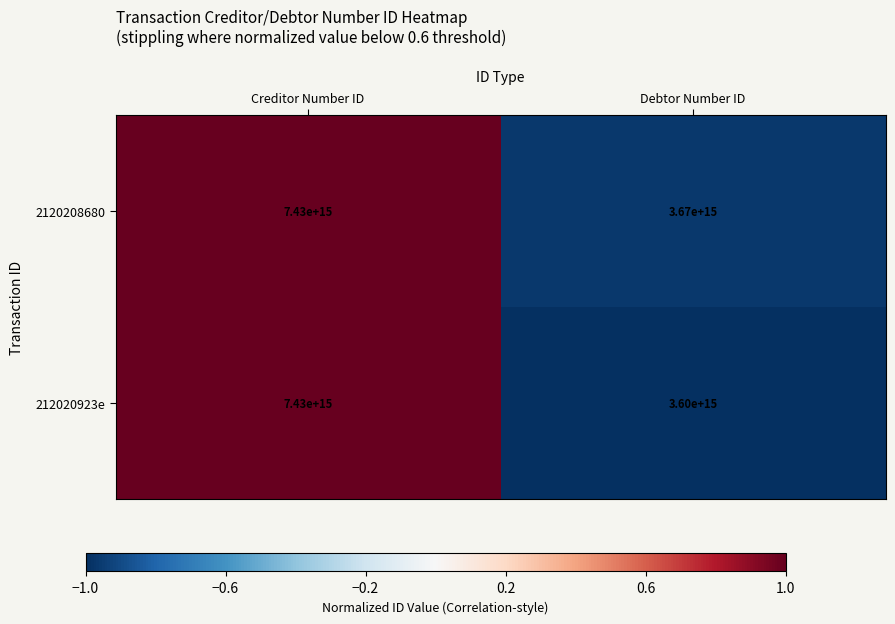

At which category does the chart reach its peak across all series?

Creditor Number ID